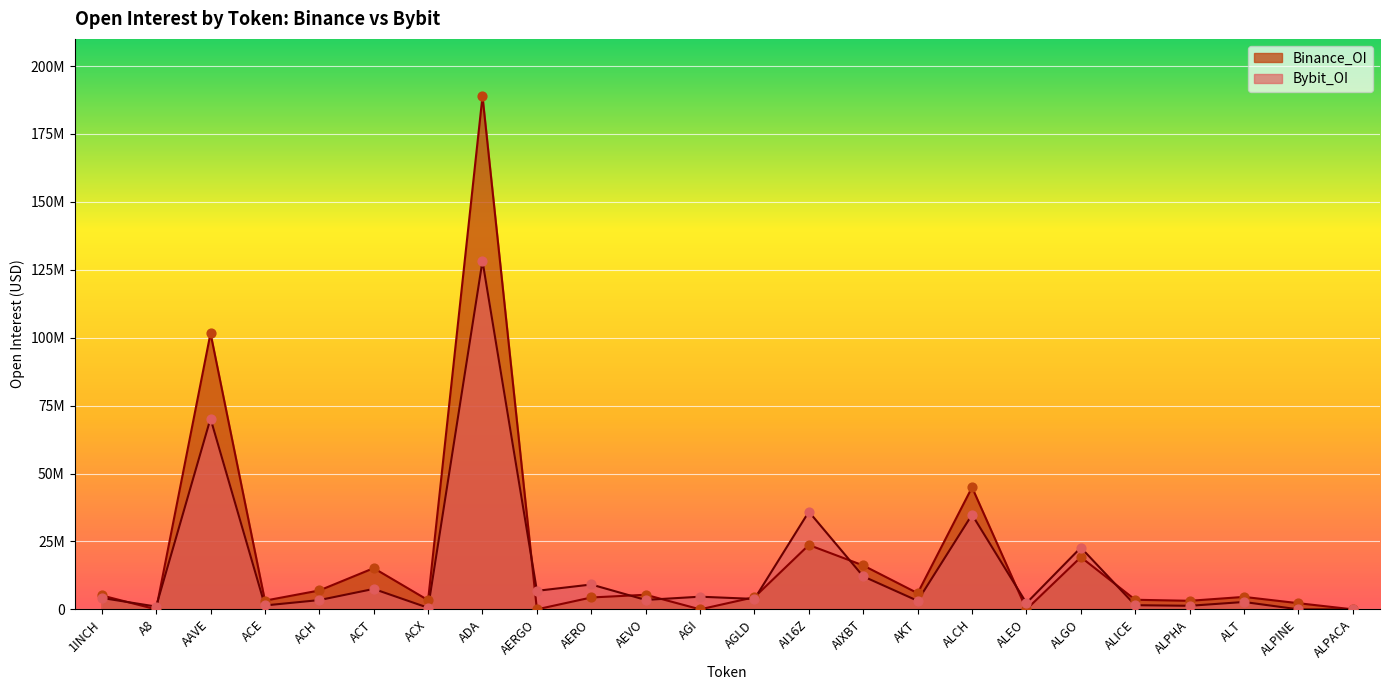

Which series contains the highest Y value?

Binance_OI